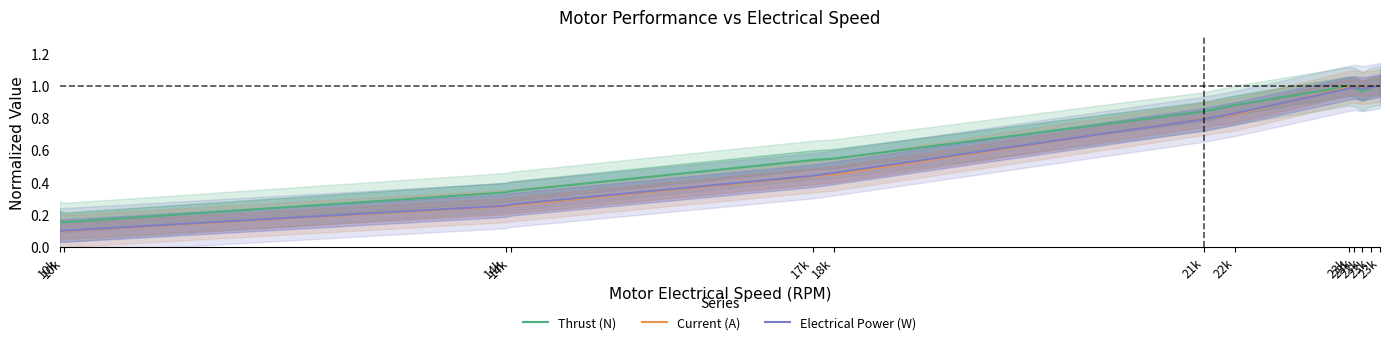

Between 18k and 23k, which series saw the biggest shift?

Current (A)